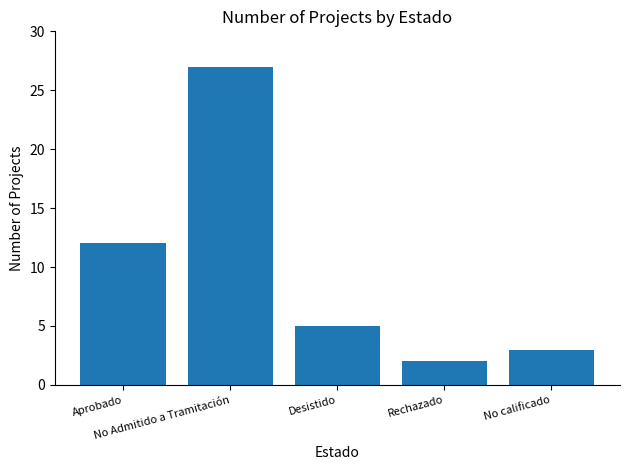

Count the number of data series in this chart.

1